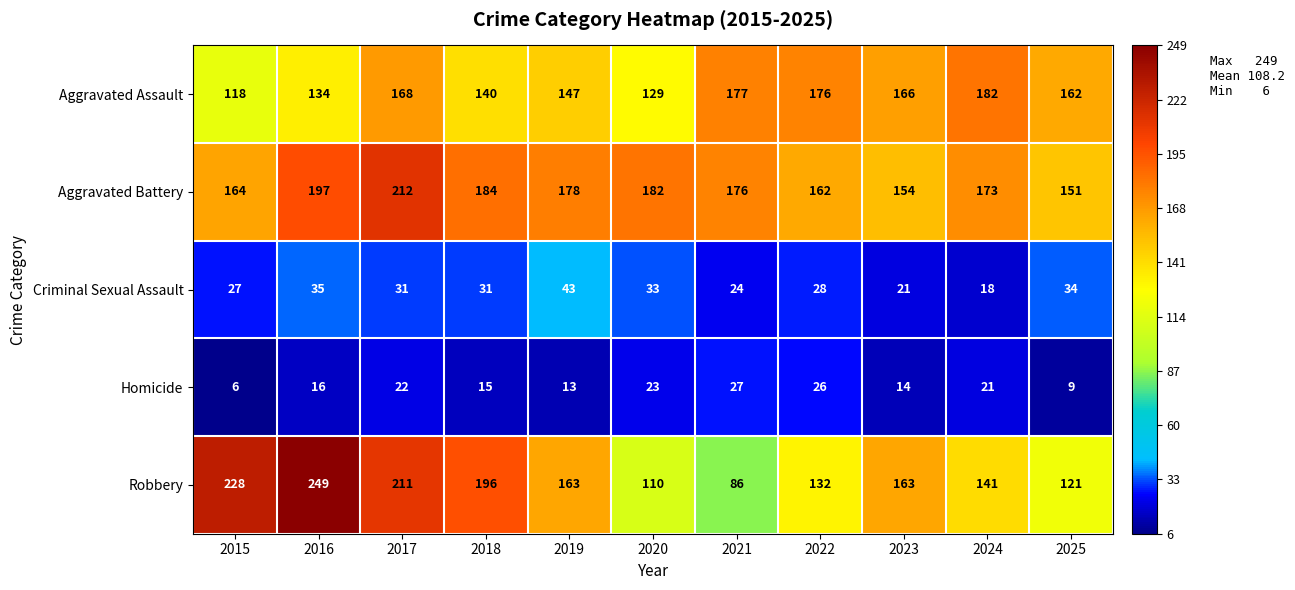

Which label corresponds to the largest value in the chart?

2016